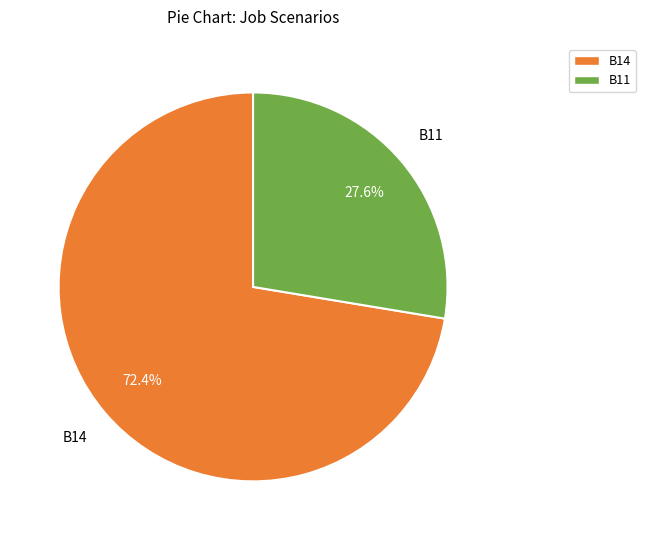

Does any single category account for the majority?

Yes